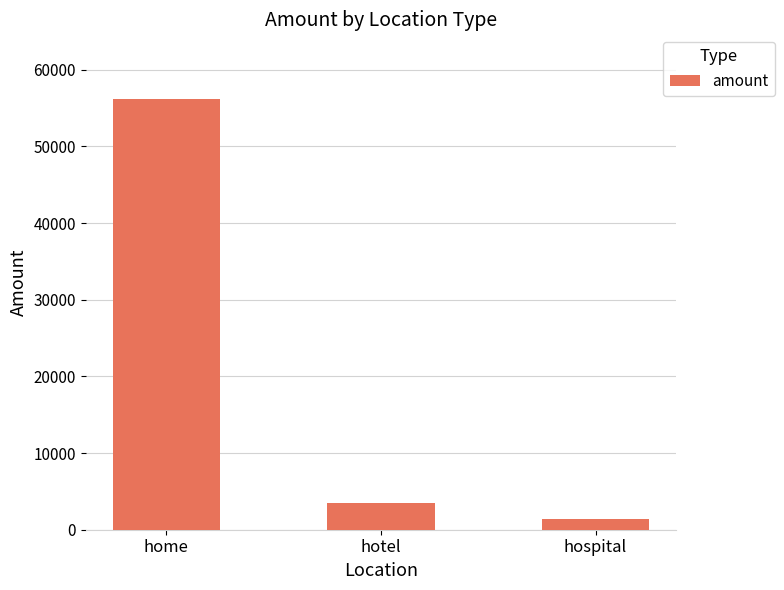

Reading left to right, transcribe all the data shown in this chart.

home=56185	hotel=3456	hospital=1390